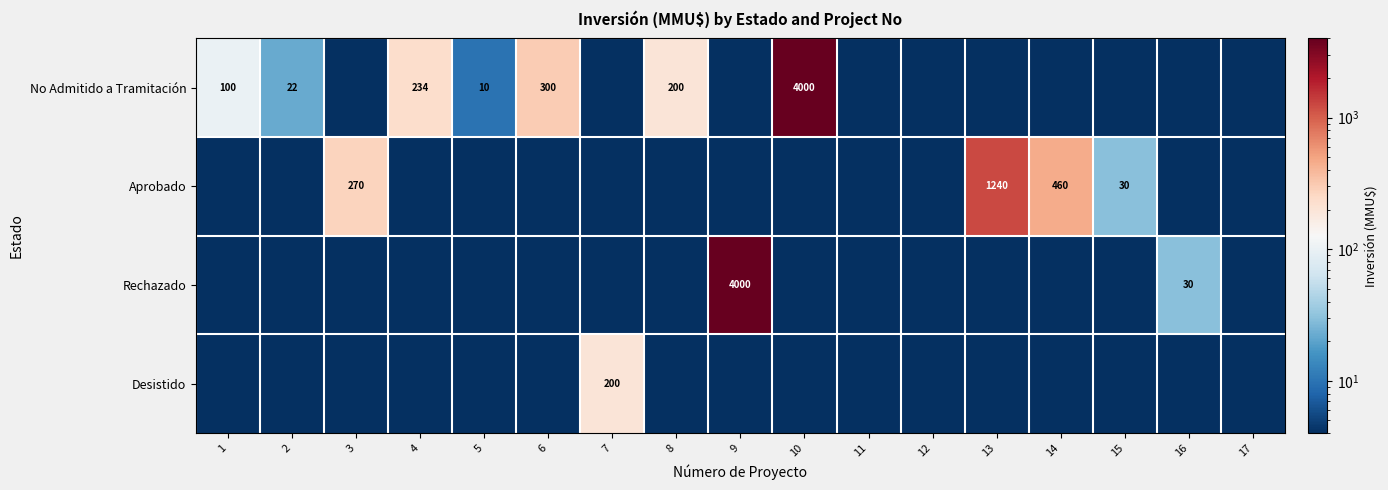

True or false: No Admitido a Tramitación has a value of 200.0 at 8.

True